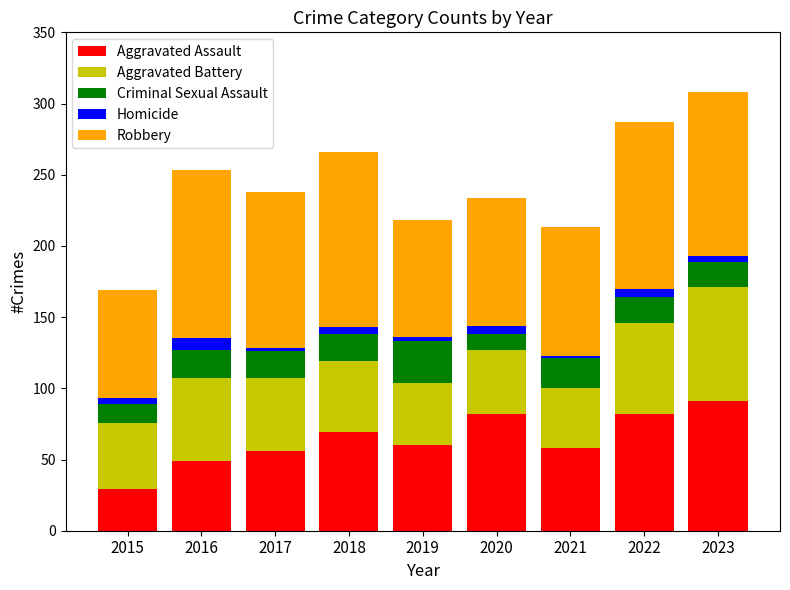

What is the total value across all series at 2017?

238